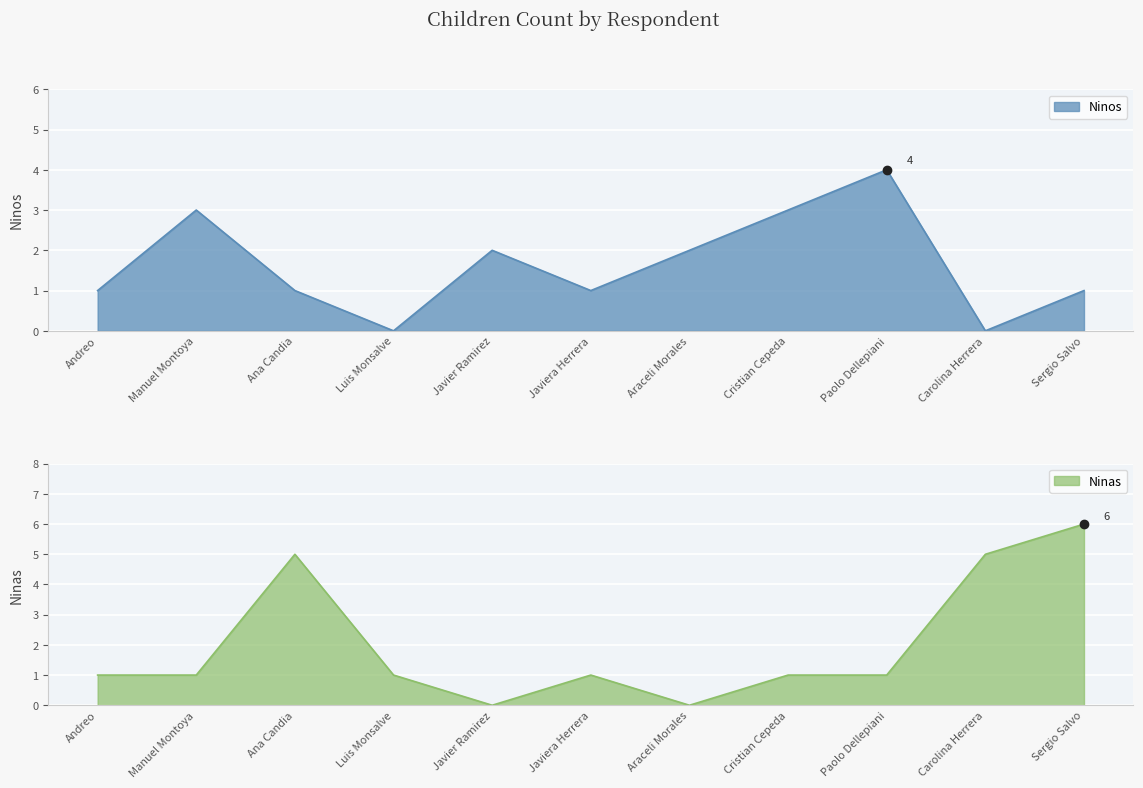

How many times do Ninas and Ninos cross each other?

3